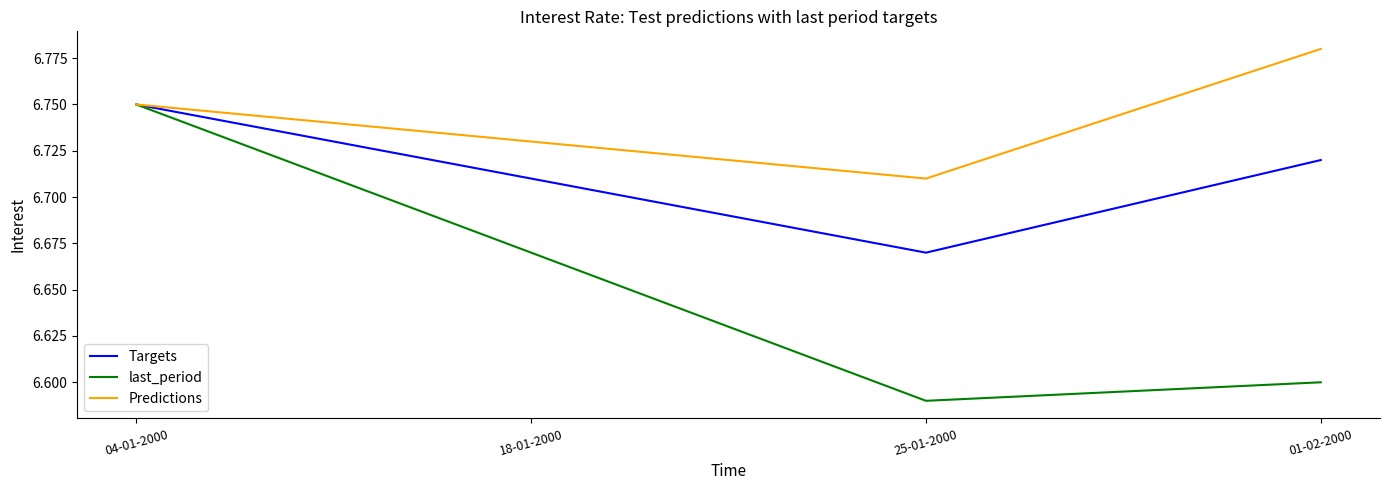

At which category does the chart reach its minimum across all series?

25-01-2000